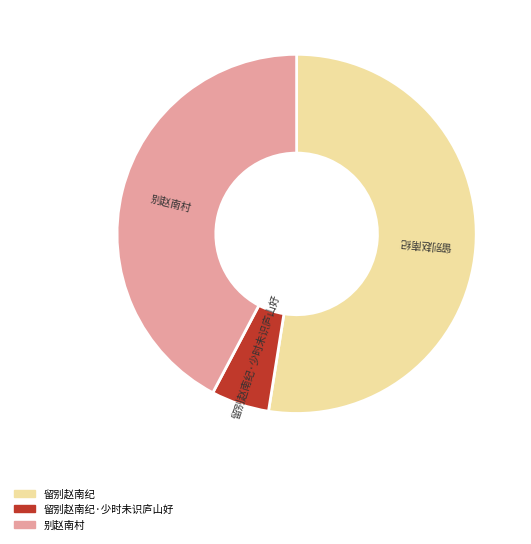

What is the ratio of the value at 留别赵南纪·少时未识庐山好 to the value at 别赵南村?

0.1